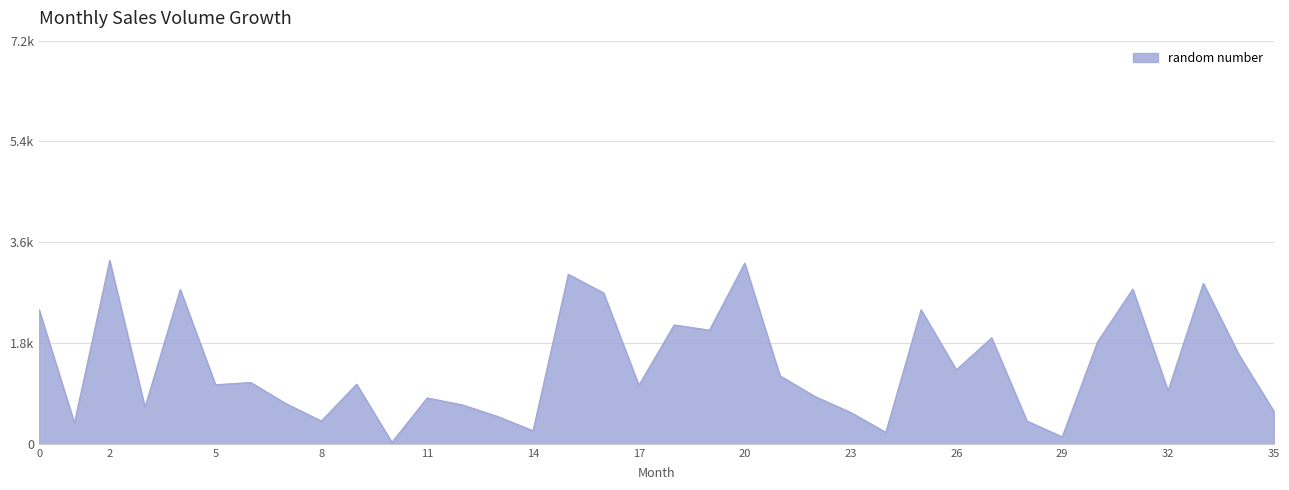

What is the greatest value displayed?

3275